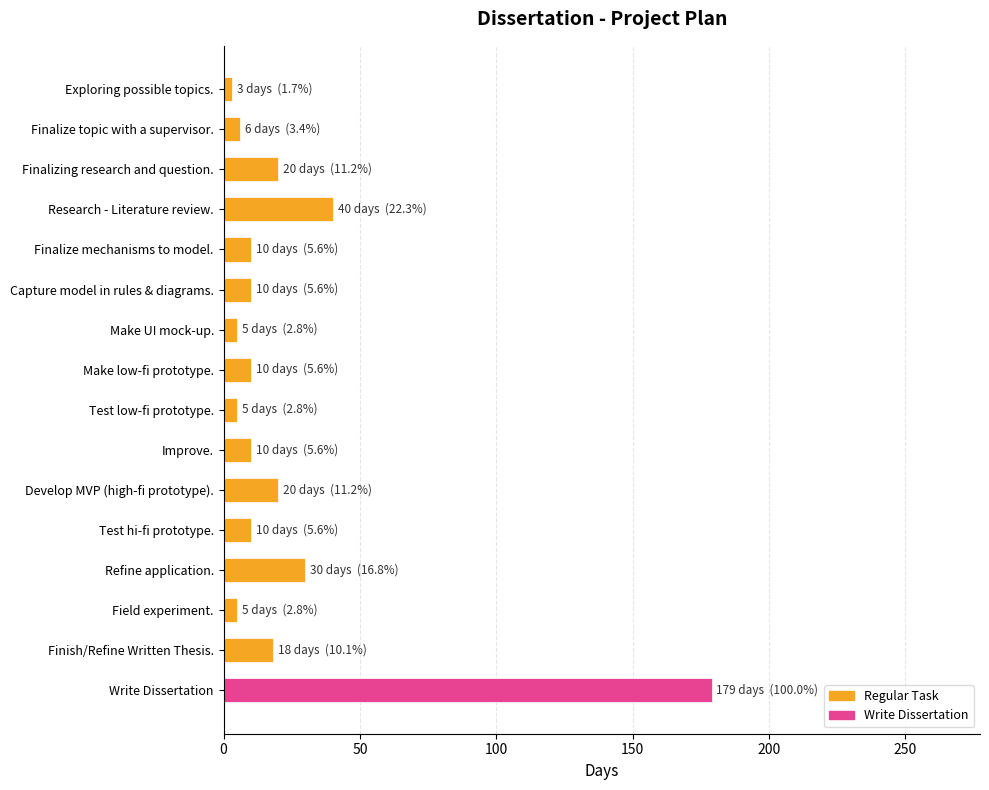

What is the change in value from Finalize topic with a supervisor. to Research - Literature review.?

+34